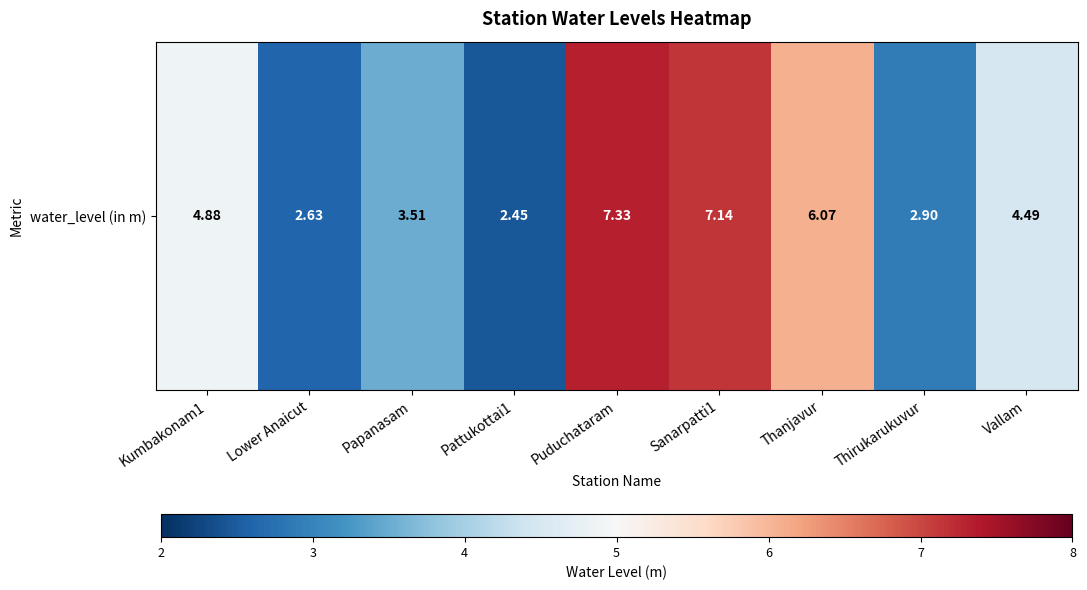

Rank the categories by value from highest to lowest.

Puduchataram, Sanarpatti1, Thanjavur, Kumbakonam1, Vallam, Papanasam, Thirukarukuvur, Lower Anaicut, Pattukottai1